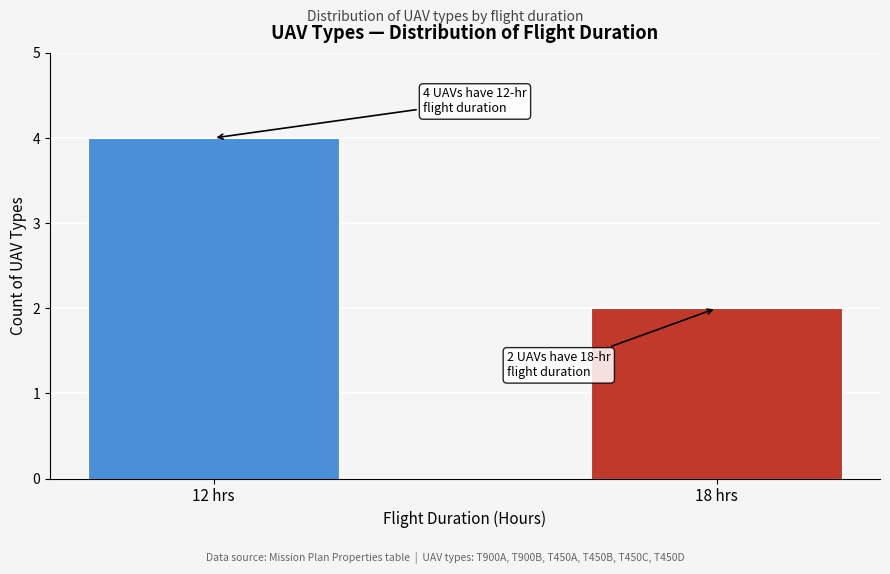

Reading left to right, what are all the values shown in this chart?

4	2